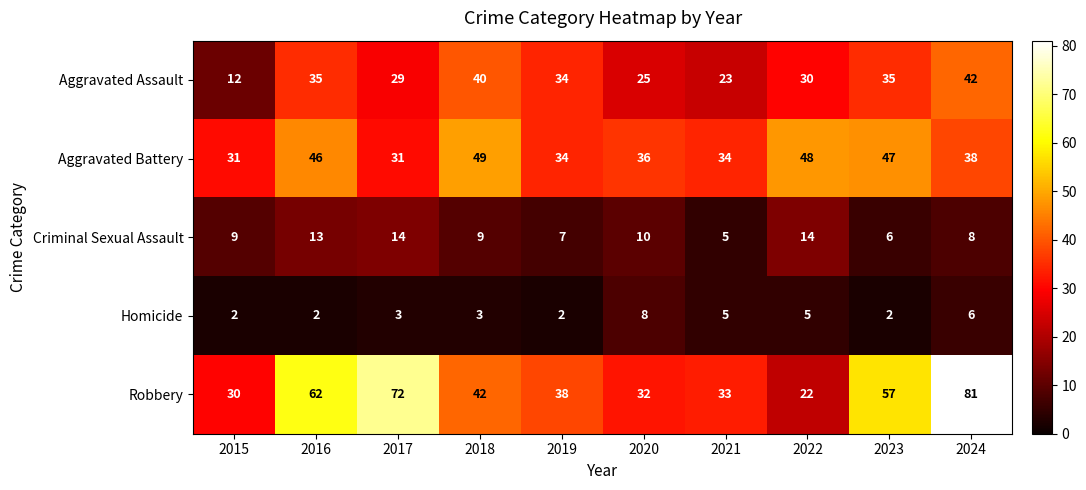

What is the difference between the highest and lowest values at 2021?

29